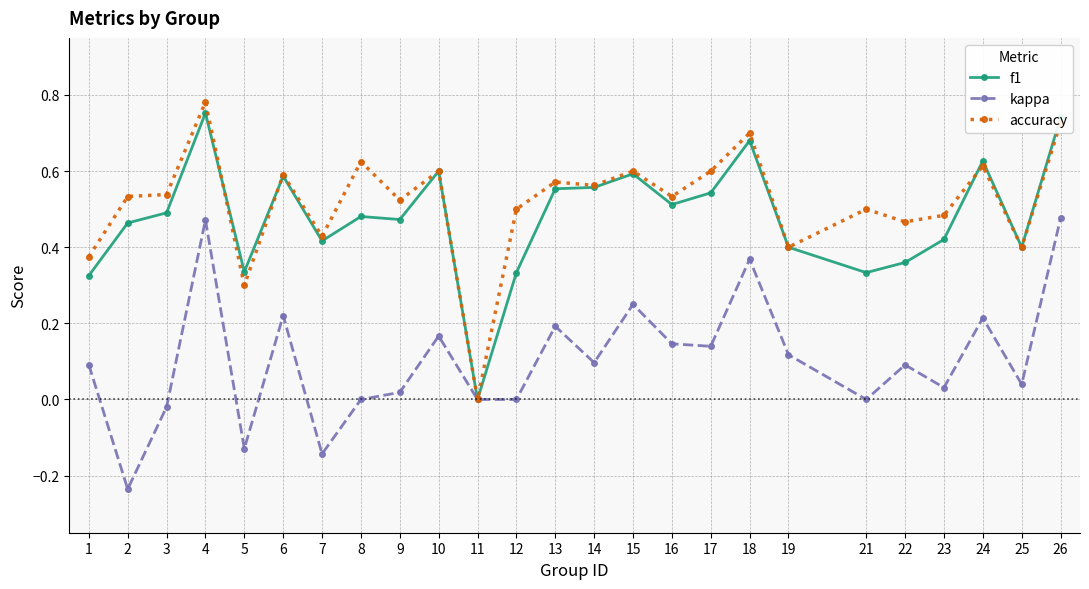

At which category does kappa reach its first local valley?

2